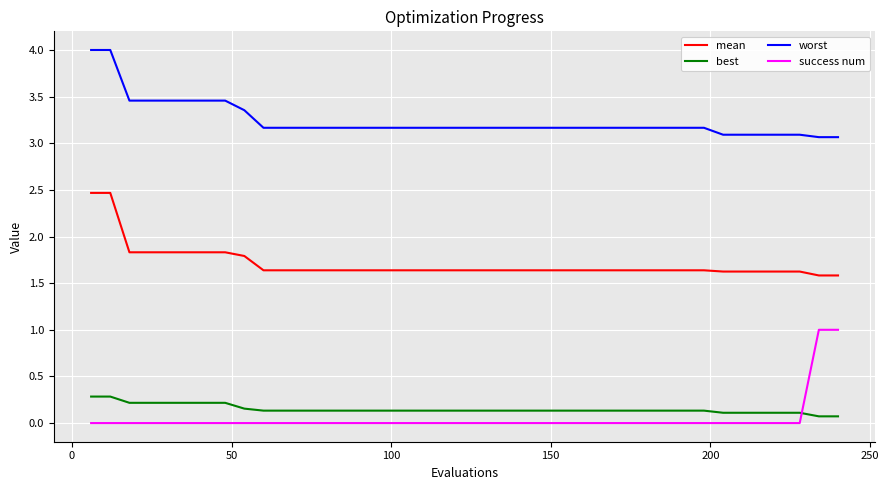

List the series in order of their peak value, highest first.

worst, mean, success num, best